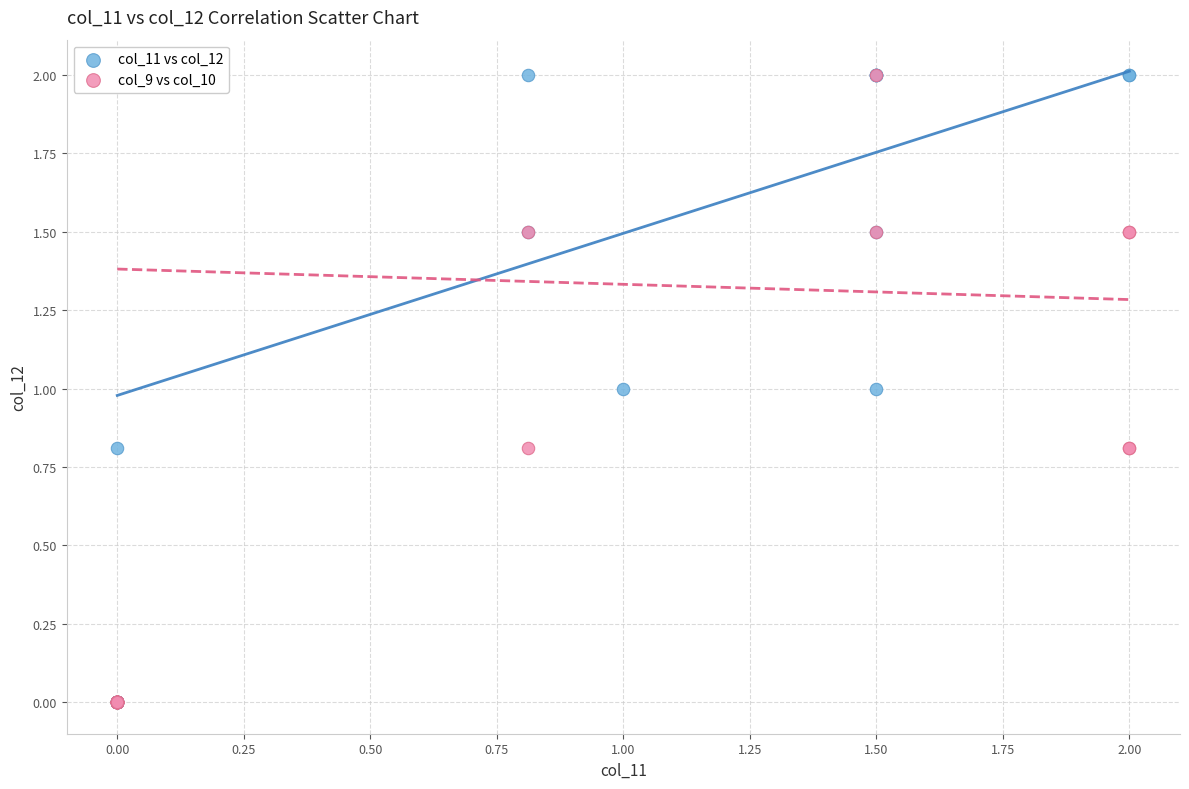

What are all the series names shown in the legend?

col_11 vs col_12, col_9 vs col_10